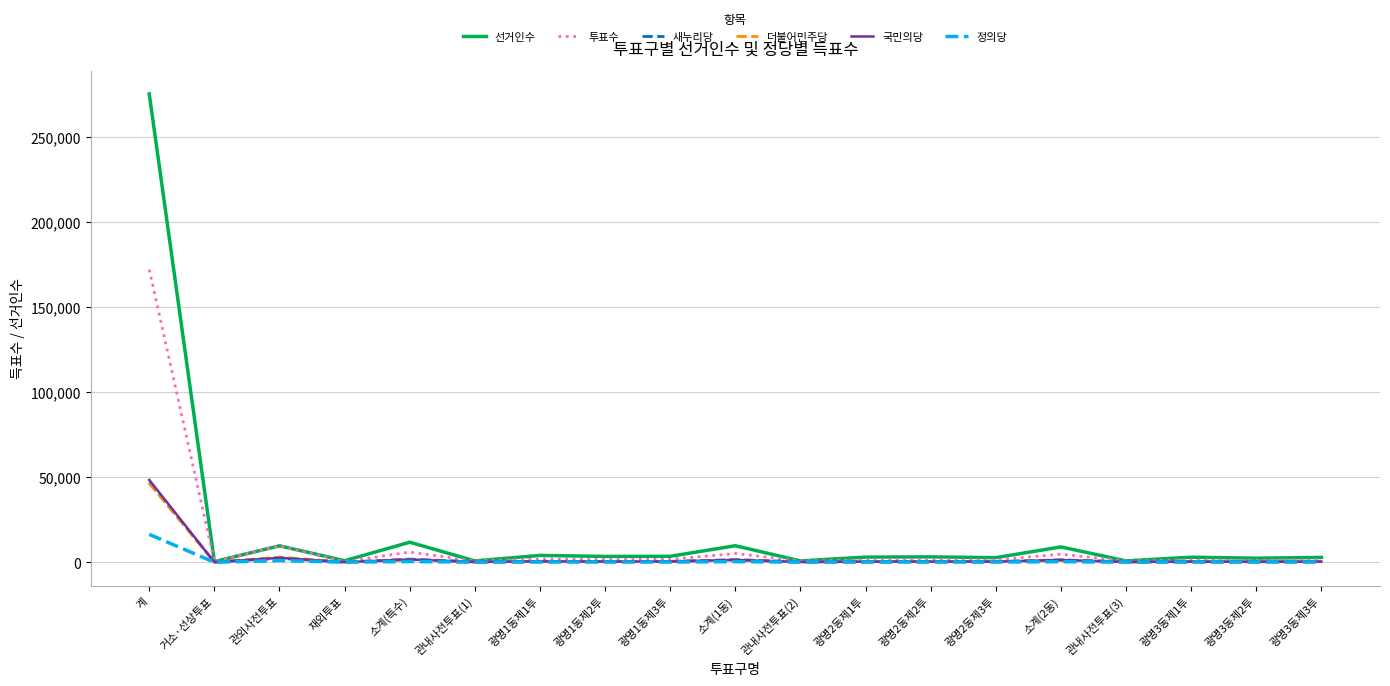

Which series has the widest spread of values?

선거인수